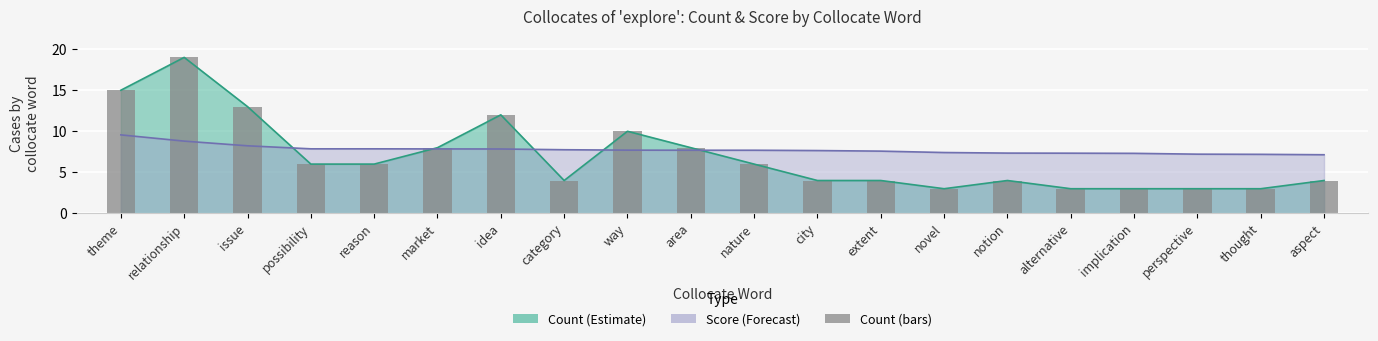

What is the difference between the values at market and implication?

5